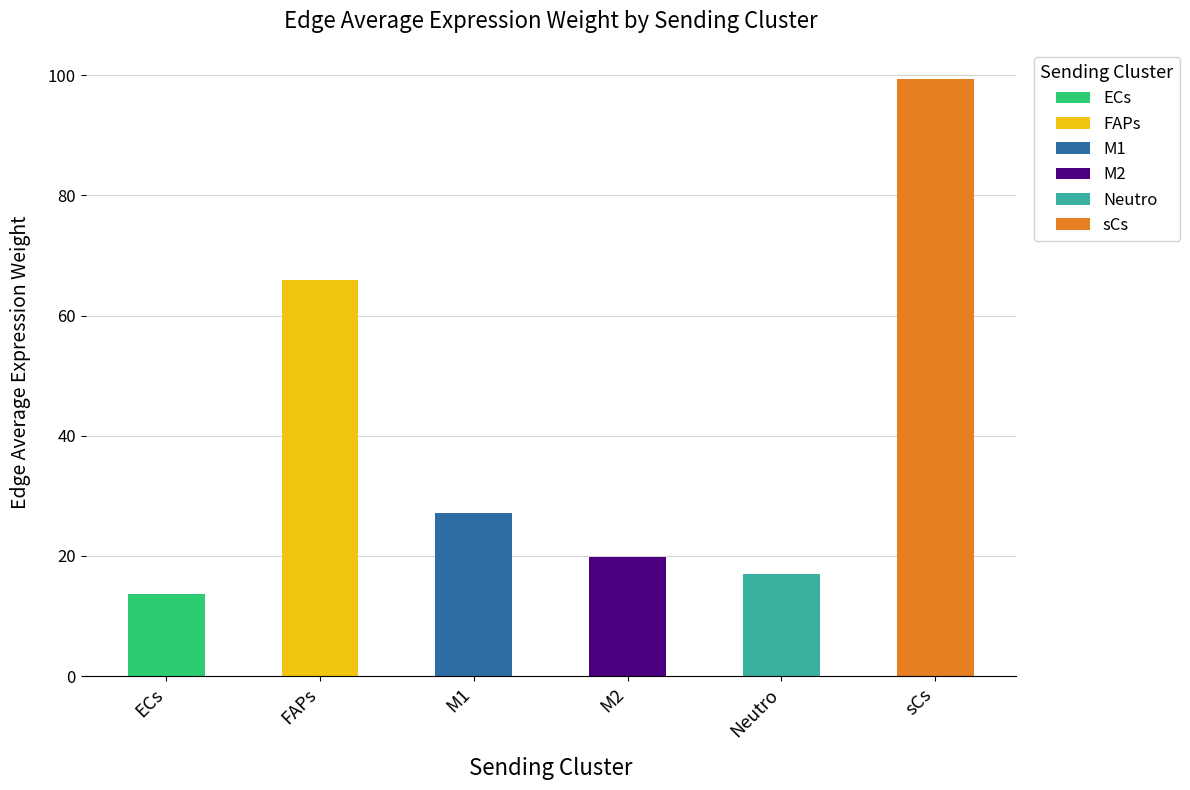

The Edge average expression weight series shows 3.7 at ECs. True or false?

False